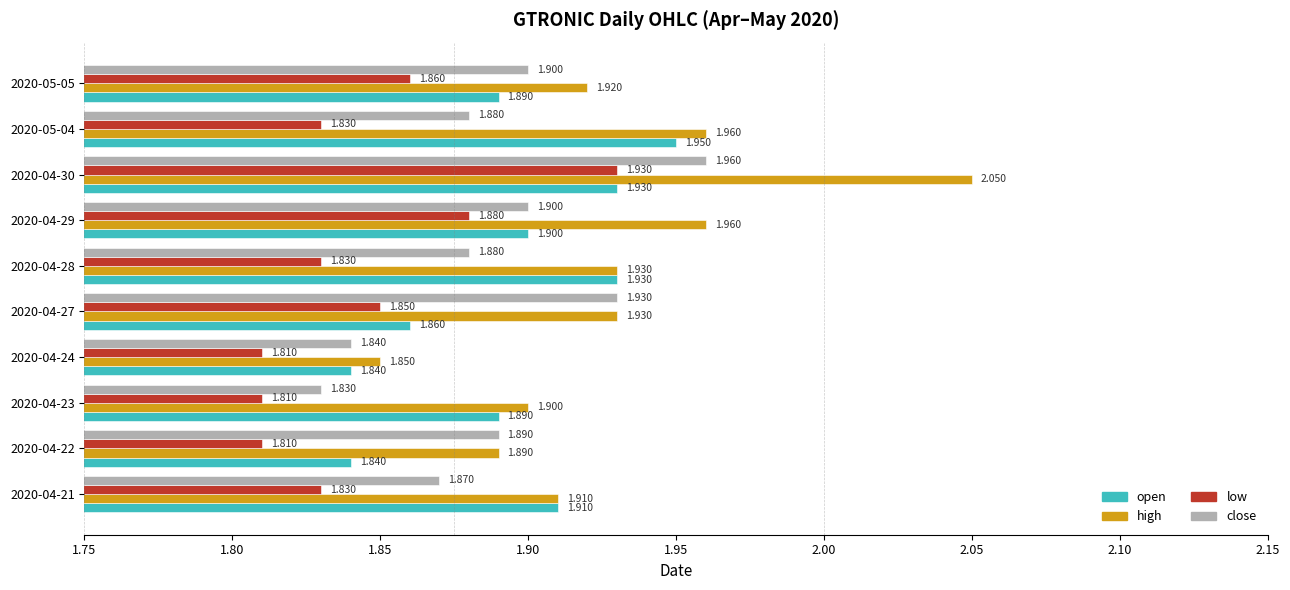

How many data points does each series have?

10